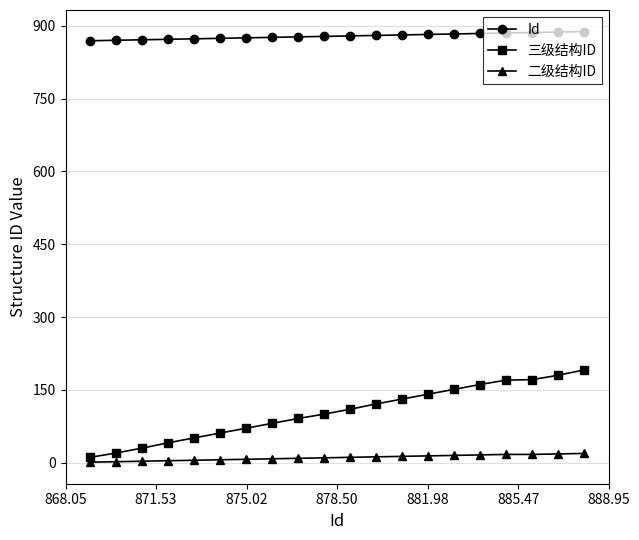

What is the average value of the 三级结构ID series?

104